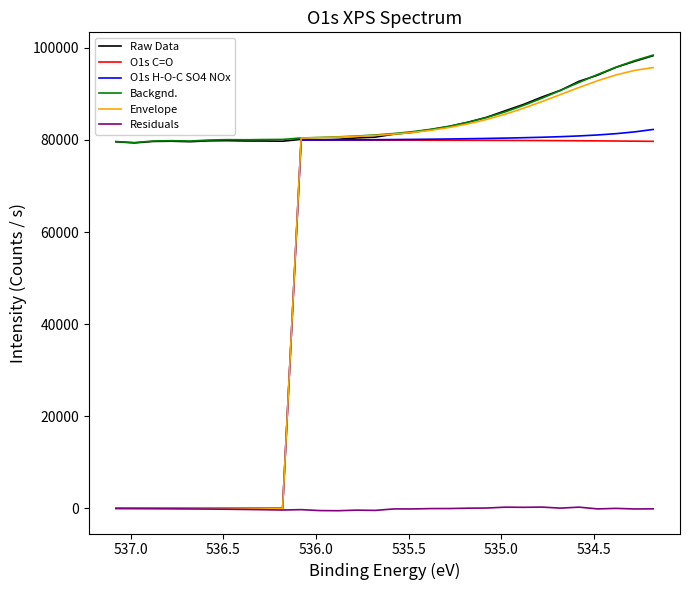

Reading right to left, transcribe all the data shown in this chart.

Raw Data: 98302.3	97076.3	95781.3	94066.8	92737.2	90790.7	89325.1	87704.6	86321.3	84906.0	83850.7	82928.0	82246.3	81642.9	81243.8	80616.4	80443.8	80137.3	80035.5	80133.7	79728.1	79770.6	79779.2	79852.8	79807.5	79623.4	79728.5	79679.9	79360.8	79609.7
O1s C=O: 79702.1	79736.8	79769.6	79800.0	79827.6	79852.1	79873.7	79892.1	79907.5	79920.2	79930.5	79938.6	79945.1	79950.0	79953.6	79956.3	79958.1	79959.3	79960.3	79961.0	0.0	0.0	0.0	0.0	0.0	0.0	0.0	0.0	0.0	0.0
O1s H-O-C SO4 NOx: 82279.4	81754.8	81368.3	81083.9	80872.9	80713.1	80588.6	80487.8	80403.5	80331.0	80267.5	80211.7	80162.8	80120.4	80084.4	80054.4	80030.0	80010.7	79996.1	79985.3	0.0	0.0	0.0	0.0	0.0	0.0	0.0	0.0	0.0	0.0
Backgnd.: 98429.1	97230.1	95806.8	94206.0	92497.6	90760.8	89073.0	87498.9	86085.5	84859.6	83829.3	82987.3	82316.0	81791.5	81388.2	81081.3	80848.7	80672.1	80537.0	80431.8	80114.8	80089.0	80040.9	80066.7	79980.7	79761.9	79837.4	79764.1	79424.5	79656.8
Envelope: 95724.5	95110.1	94127.9	92860.2	91405.5	89865.3	88333.3	86885.7	85577.6	84440.9	83487.1	82711.0	82096.3	81619.8	81256.7	80982.8	80776.6	80620.6	80501.1	80407.5	0.0	0.0	0.0	0.0	0.0	0.0	0.0	0.0	0.0	0.0
Residuals: -126.8	-153.7	-25.4	-139.2	239.6	29.8	252.1	205.7	235.8	46.4	21.5	-59.3	-69.6	-148.6	-144.4	-464.9	-405.0	-534.9	-501.5	-298.1	-386.7	-318.4	-261.7	-213.9	-173.2	-138.5	-108.9	-84.2	-63.7	-47.2